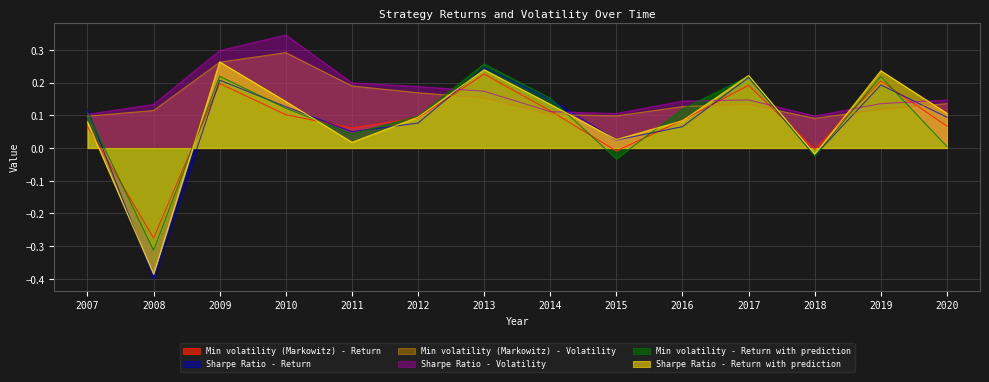

Which series has the largest total across all categories?

Sharpe Ratio - Volatility